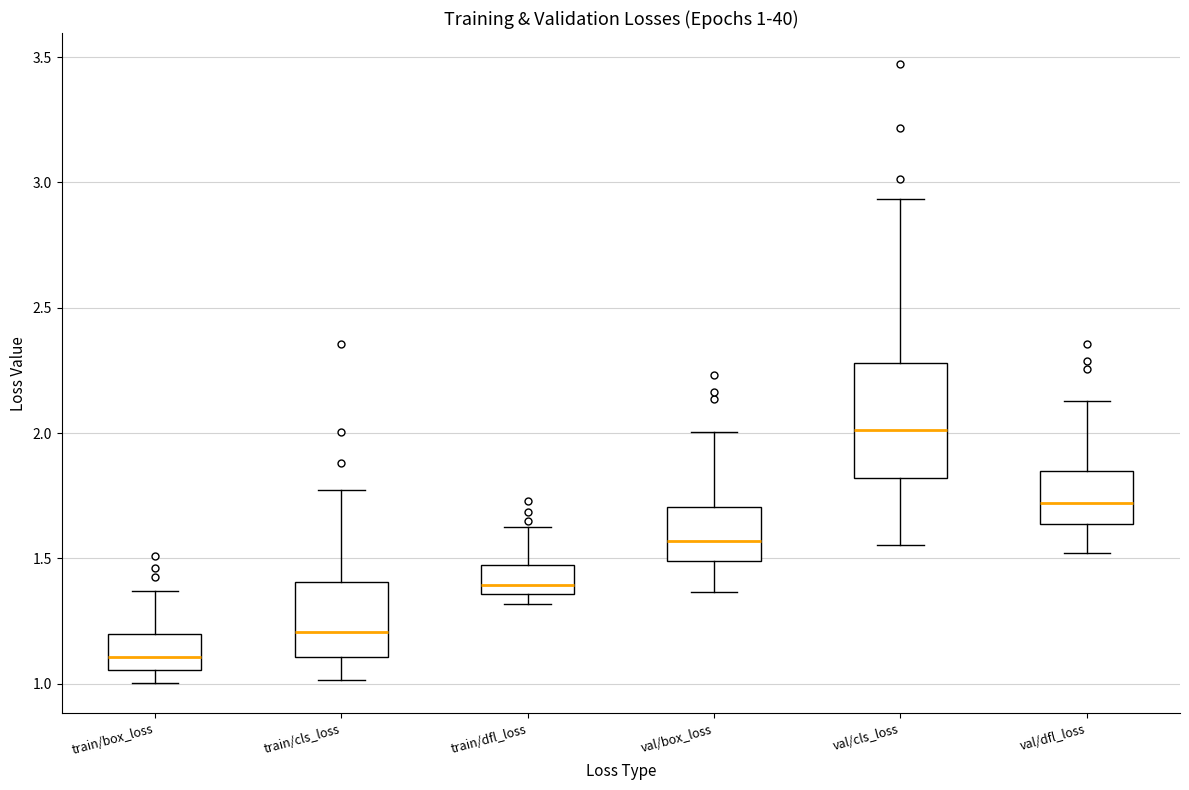

Which box has the lowest median line?

train/box_loss